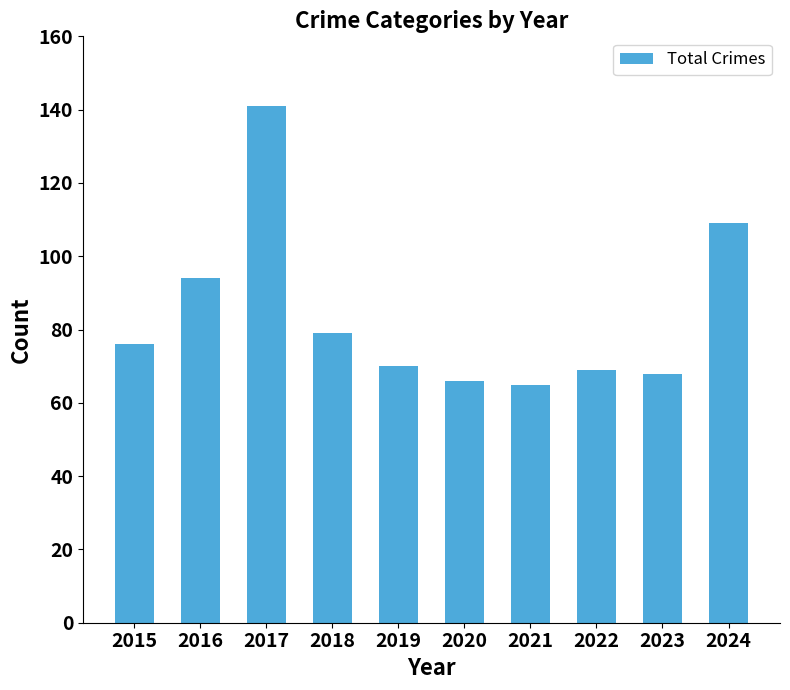

Reading right to left, transcribe all the data shown in this chart.

2024=109	2023=68	2022=69	2021=65	2020=66	2019=70	2018=79	2017=141	2016=94	2015=76